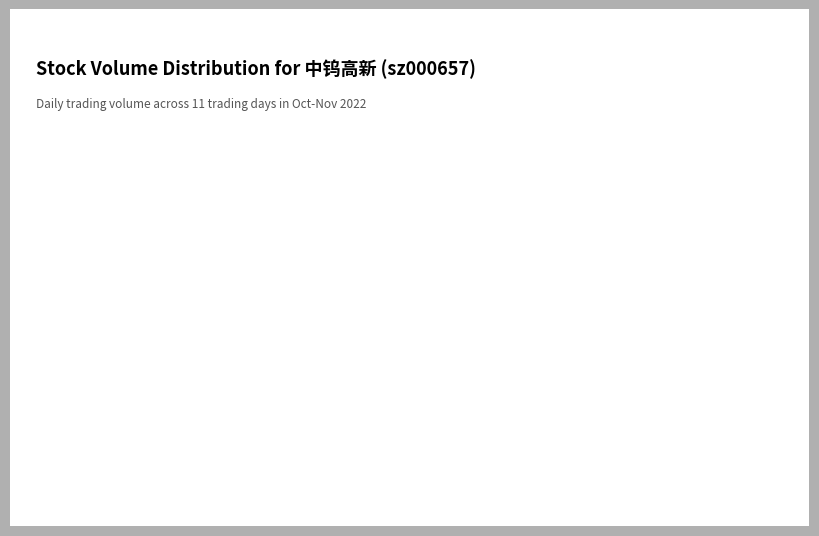

Is there a majority slice in this chart?

Yes